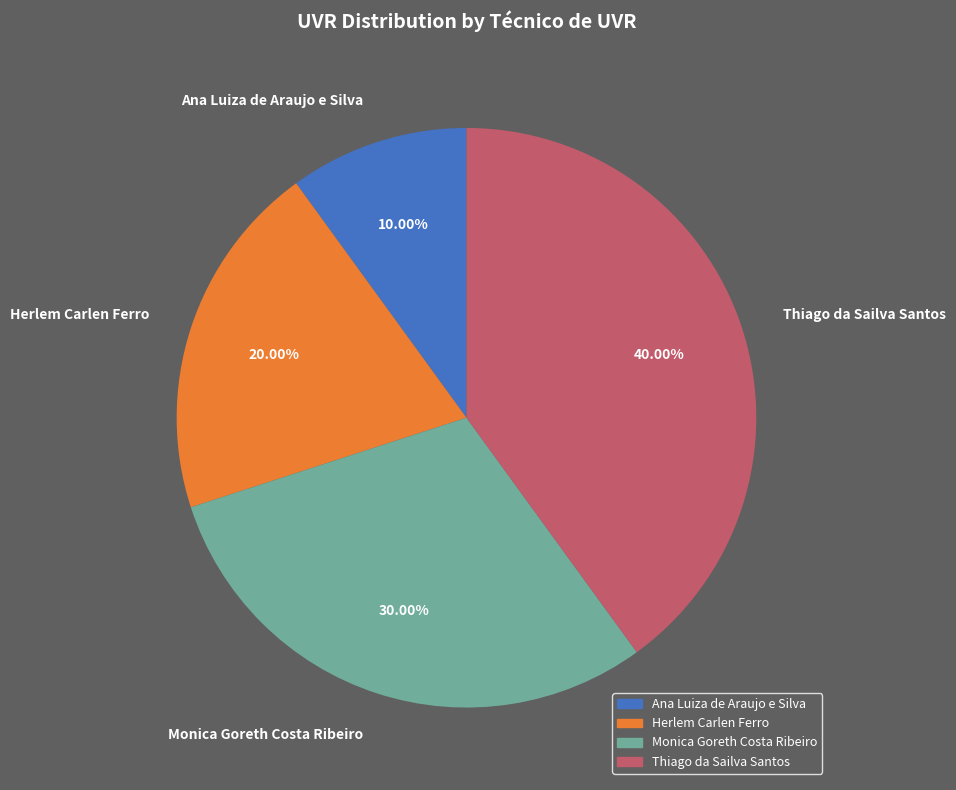

True or false: Thiago da Sailva Santos accounts for 40% of the total.

True